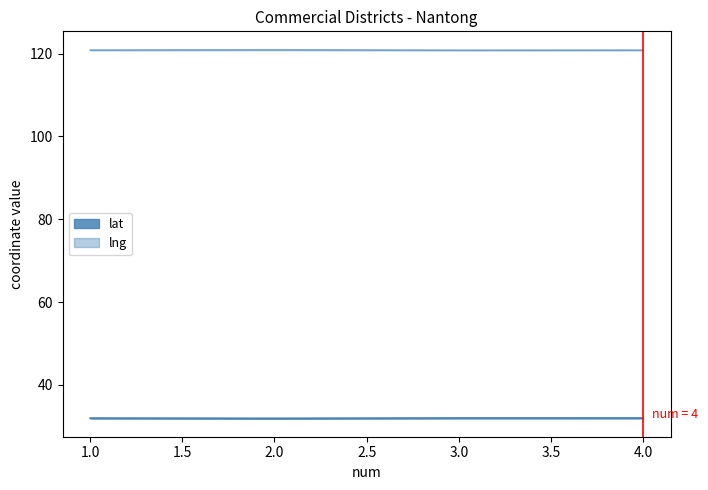

What is the sum of all lat values?

128.1